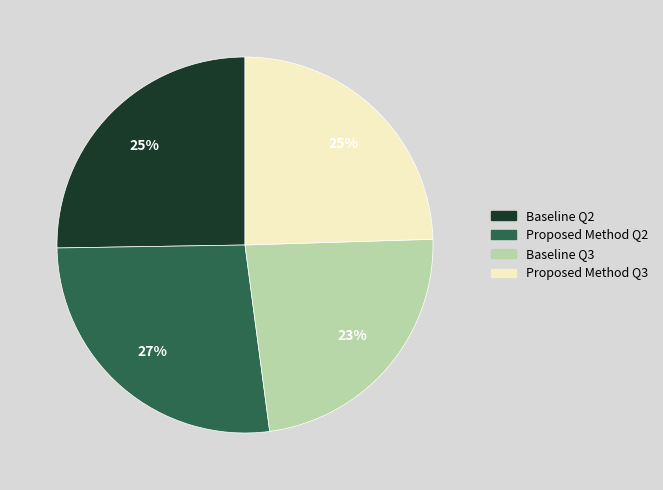

To the nearest percent, what is the combined percentage of Baseline Q2 and Proposed Method Q3?

50%